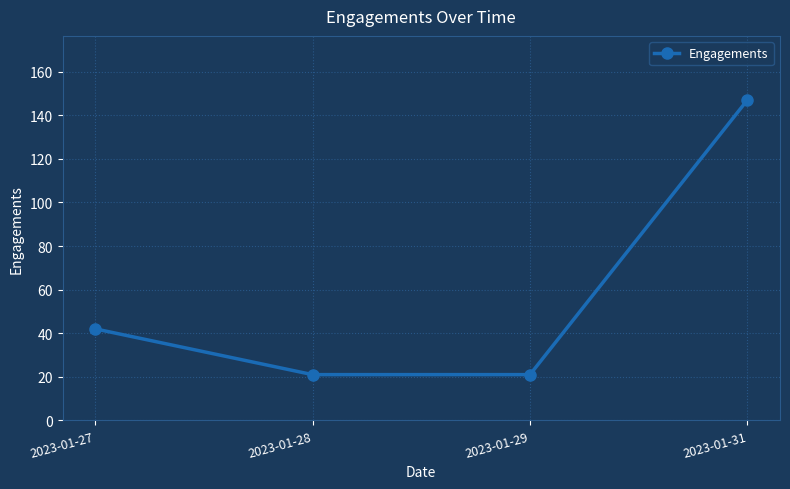

What is the change in value from 2023-01-28 to 2023-01-31?

+126